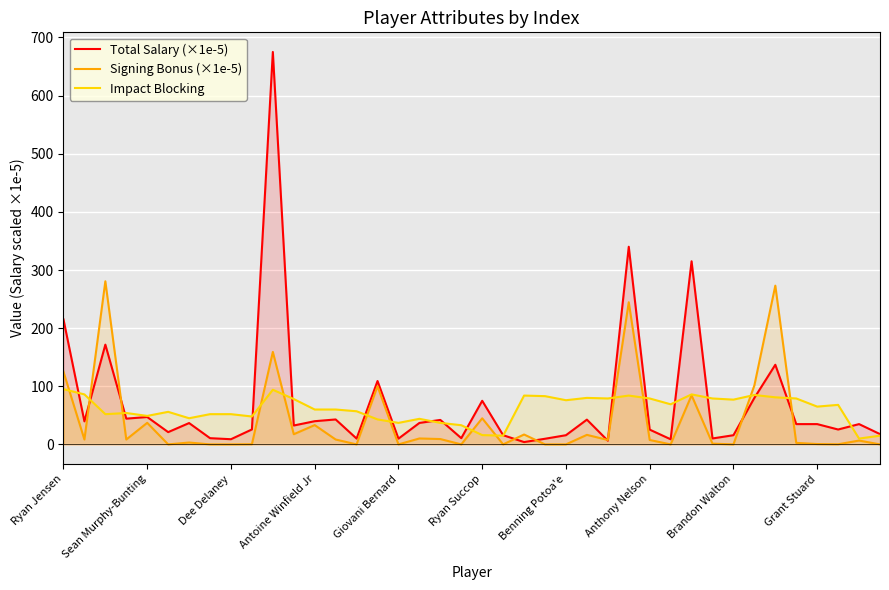

Rank the series at Anthony Nelson from highest to lowest value.

Impact Blocking, Total Salary (×1e-5), Signing Bonus (×1e-5)